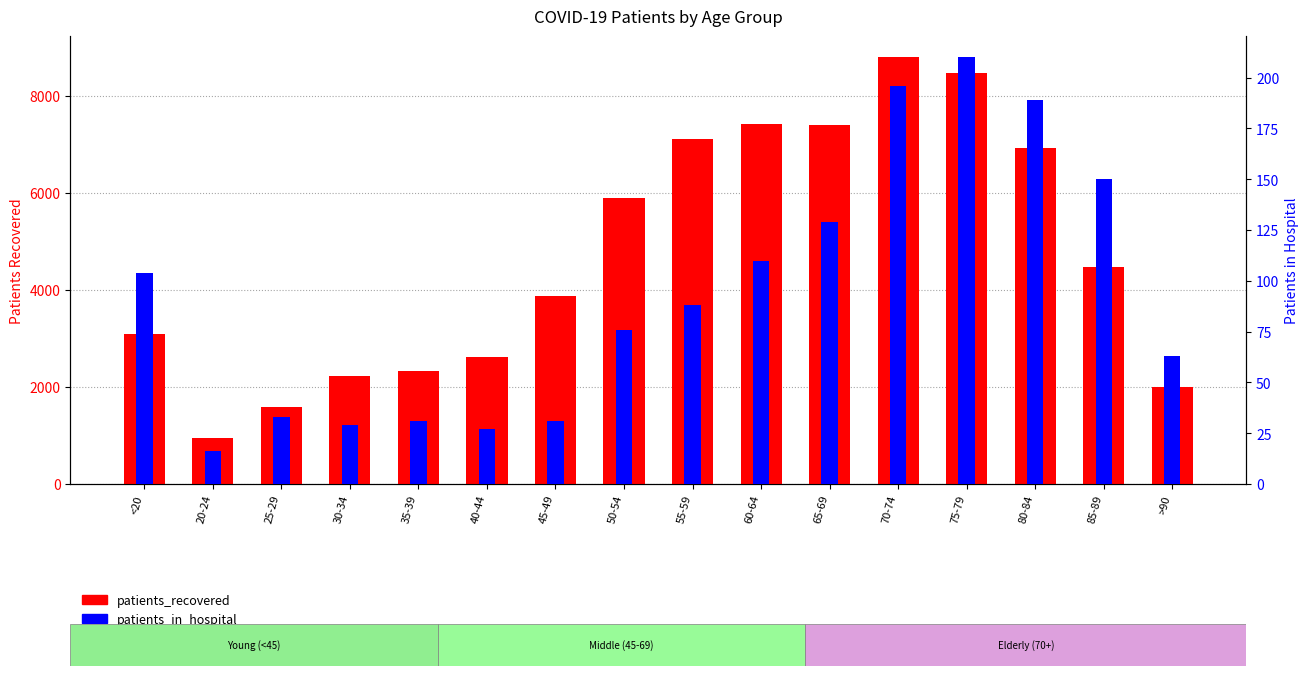

What is the value of the patients_recovered bar at the 8th from the left?

5899